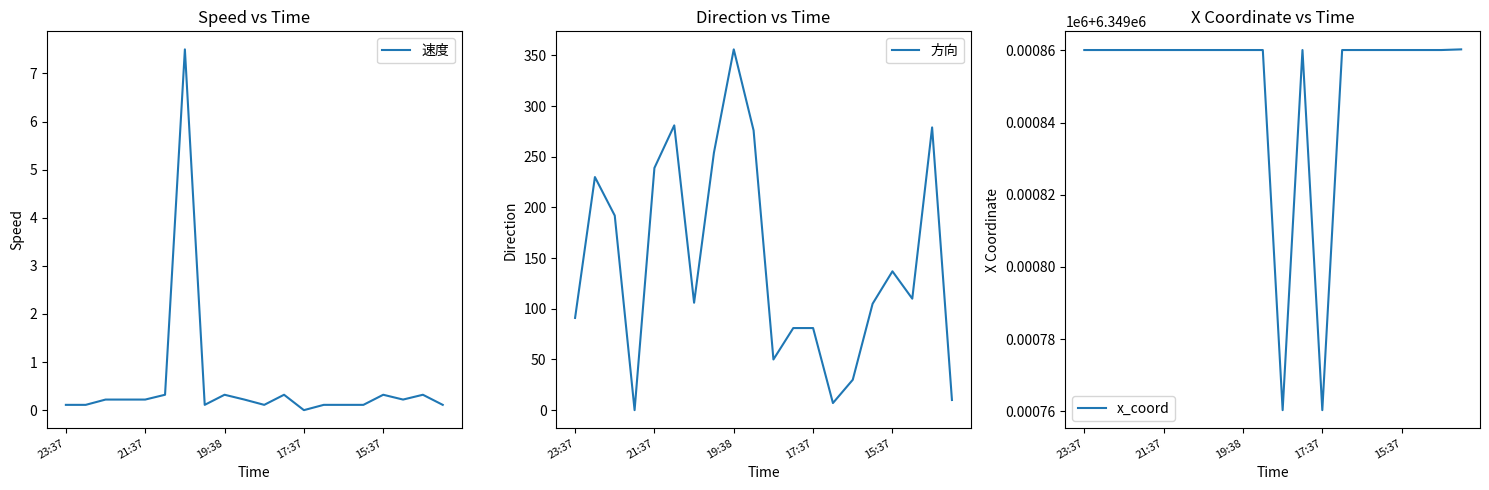

True or false: 速度 and x_coord cross at least once.

False